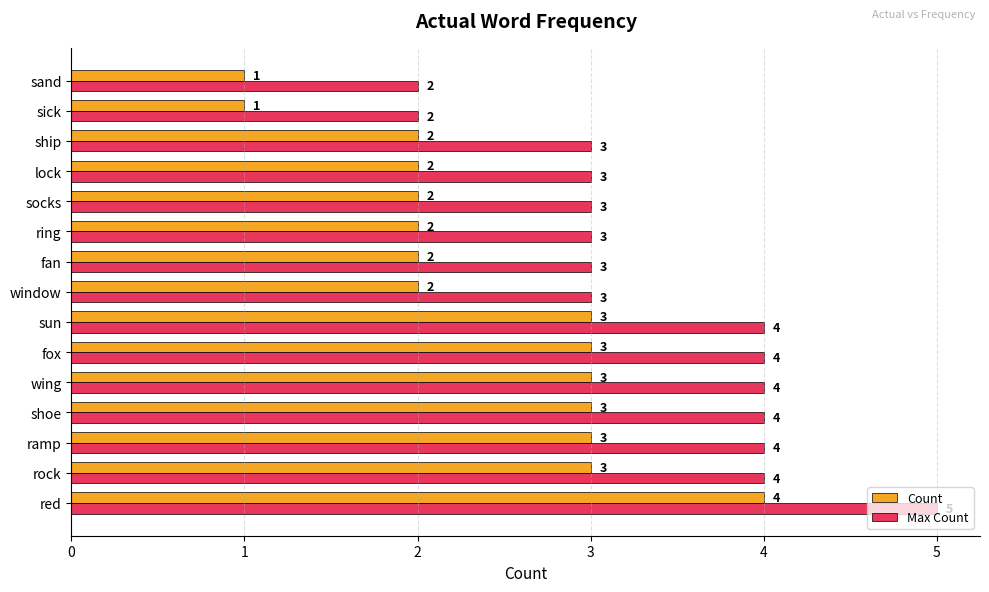

Rank the series at ramp from lowest to highest value.

Count, Max Count